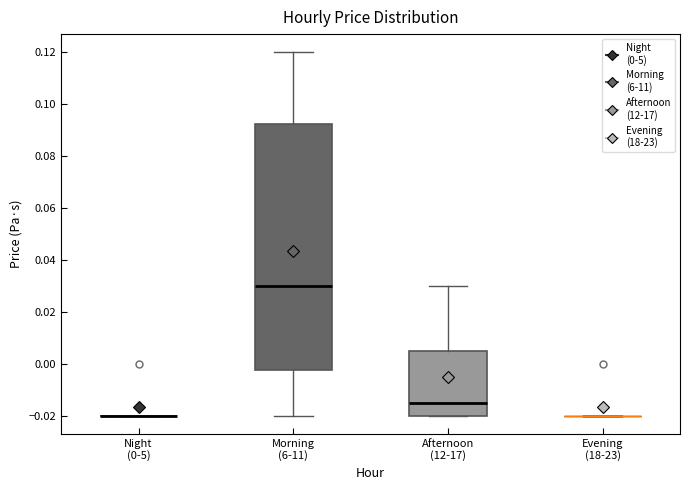

Reading left to right, read every box against the y-axis: the position of its median line, the range the box covers, and the ends of its whiskers. The values are not printed on the chart, so give them approximately, as read against the axis.

Night (0-5): box collapsed to a line at -0.020, whiskers -0.020 to -0.020
Morning (6-11): median 0.030, box -0.002 to 0.092, whiskers -0.020 to 0.120
Afternoon (12-17): median -0.014, box -0.020 to 0.006, whiskers -0.020 to 0.030
Evening (18-23): box collapsed to a line at -0.020, whiskers -0.020 to -0.020